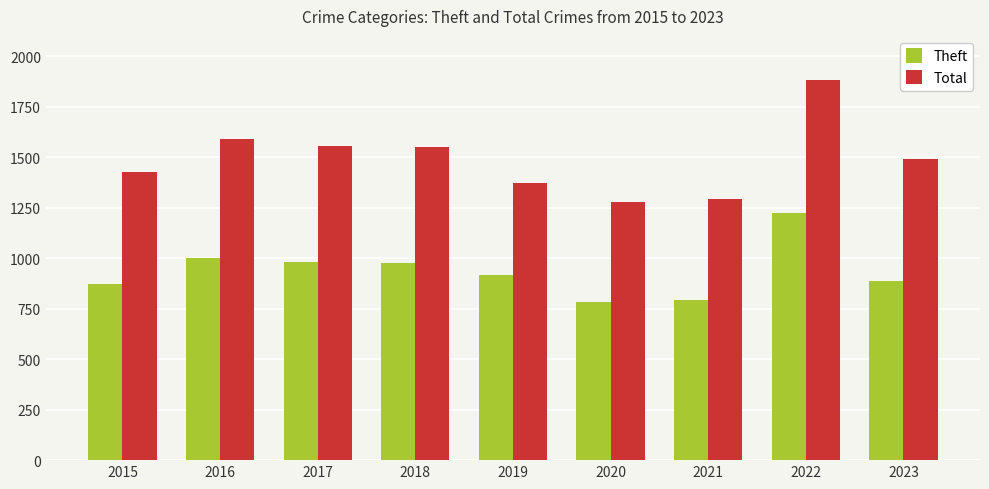

The Total series shows 1880 at 2022. True or false?

True